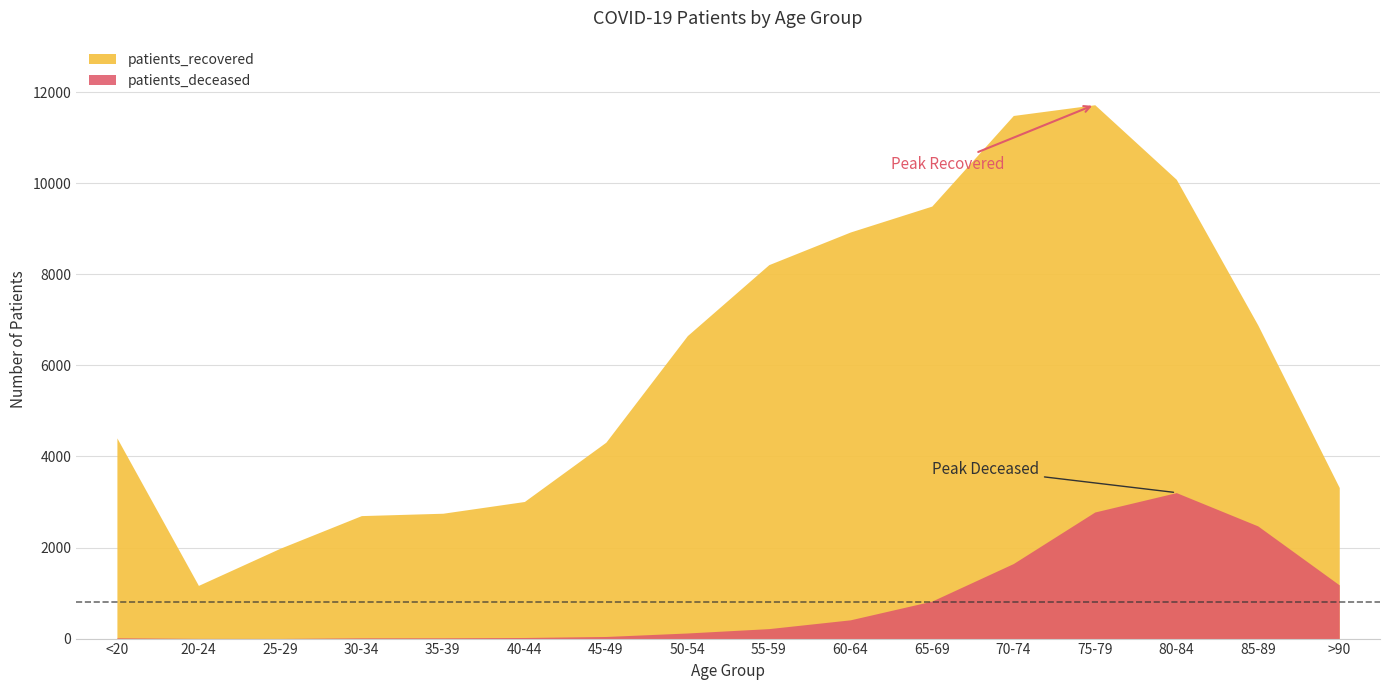

What is the minimum value for patients_recovered?

1168